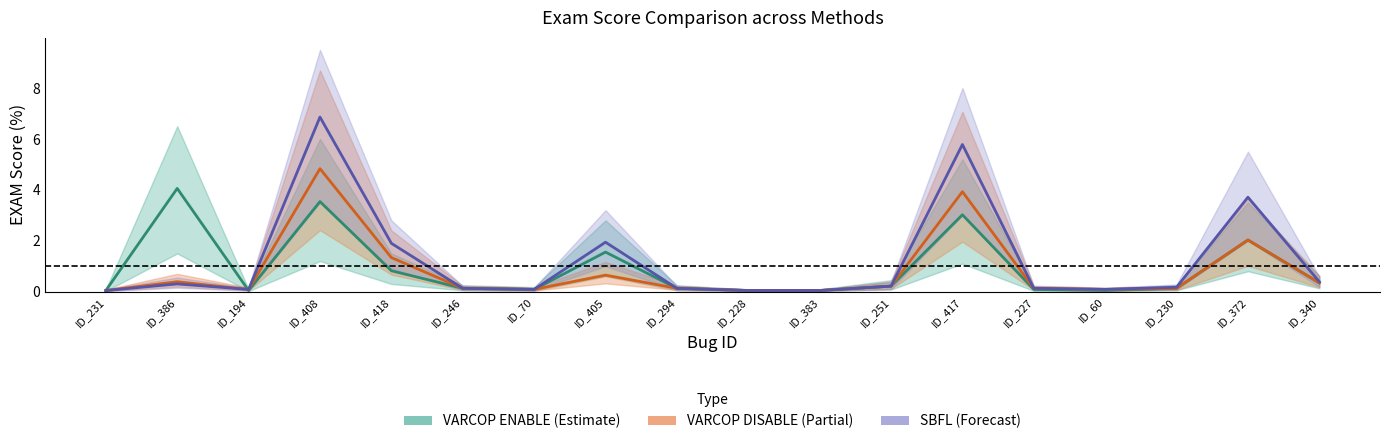

What is the sum of all SBFL:EXAM values?

22.0